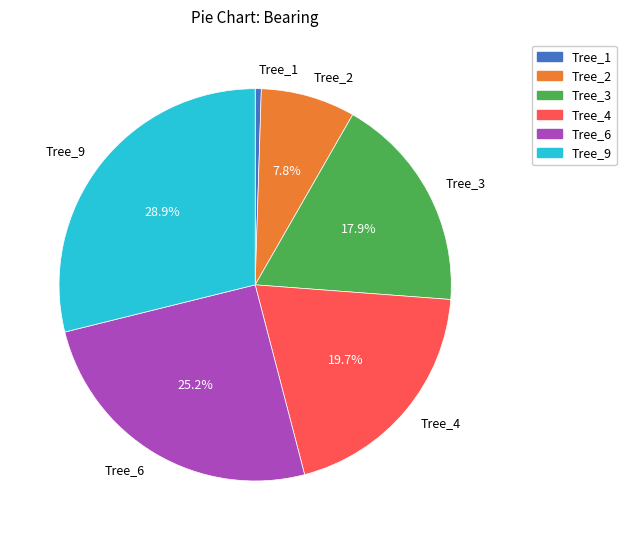

Combined, do Tree_4 and Tree_1 account for over 50%?

No